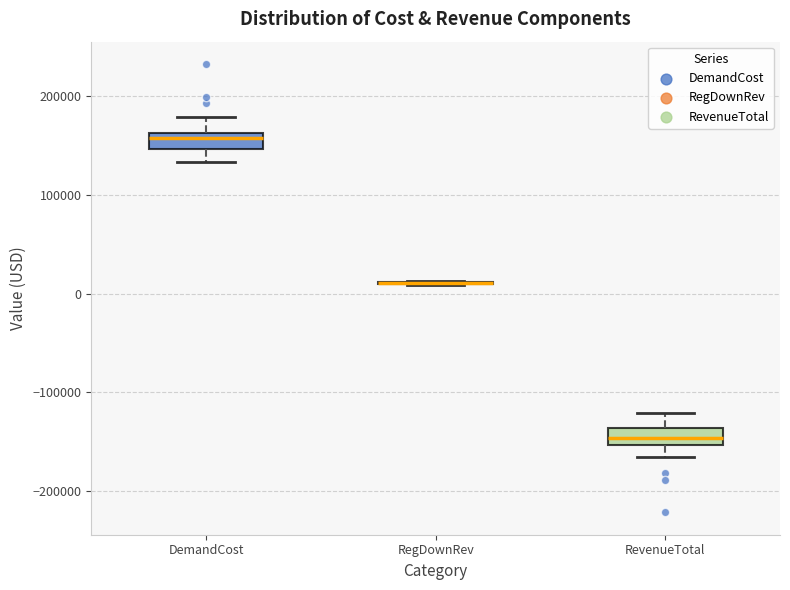

Where does the lower whisker of the box for DemandCost end on the y-axis? The values are not printed on the chart, so give them approximately, as read against the axis.

130000